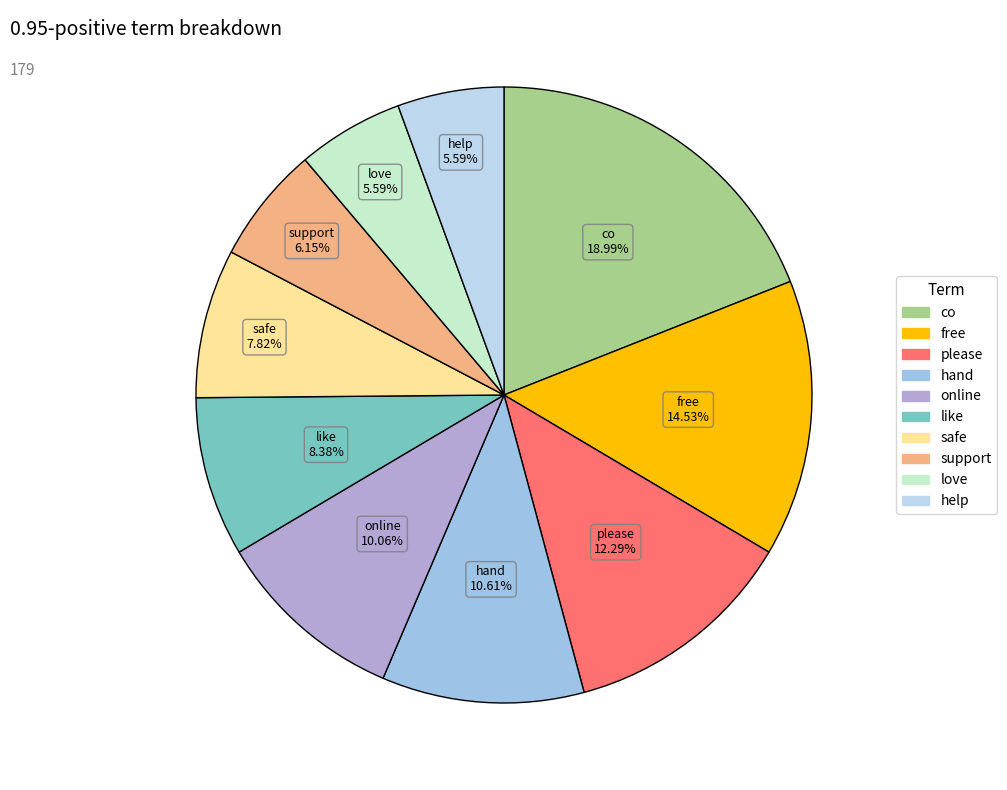

How many segments does this pie chart have?

10